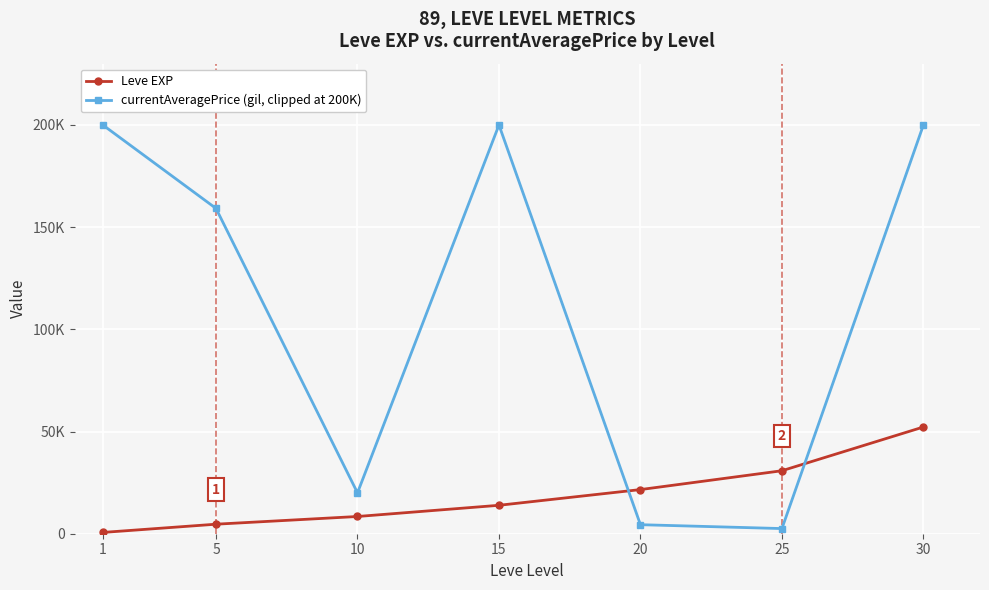

What are all the series names shown in the legend?

Leve EXP, currentAveragePrice (gil, clipped at 200K)